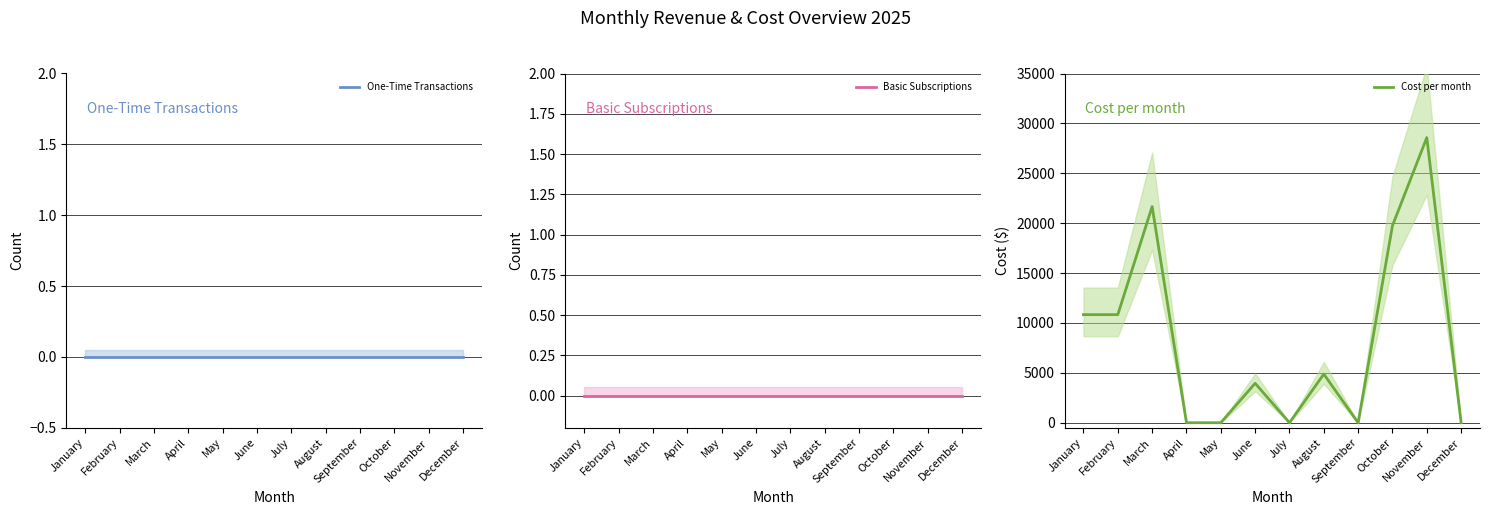

True or false: Cost per month has a value of 30415.4 at March.

False